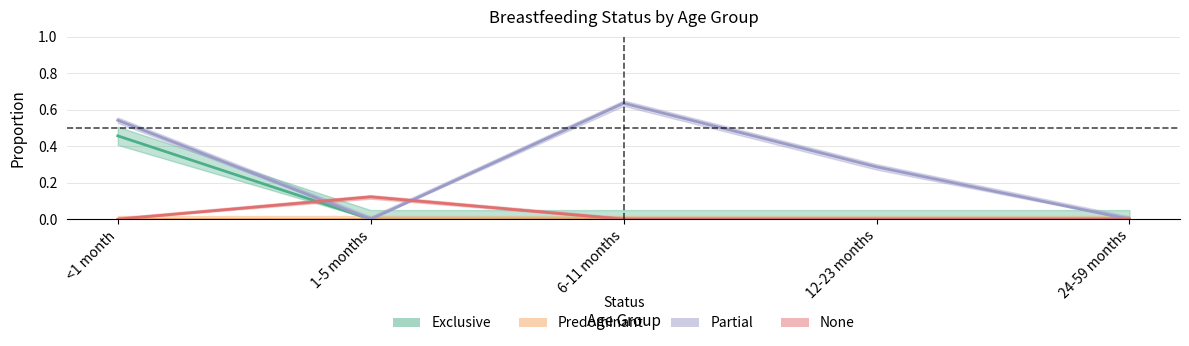

How many lines are shown in the chart?

4